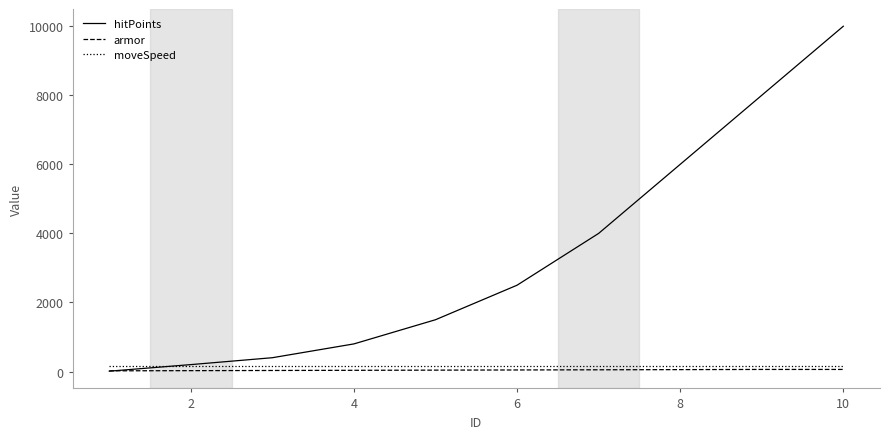

True or false: hitPoints has more than 1 points higher than both neighbors.

False